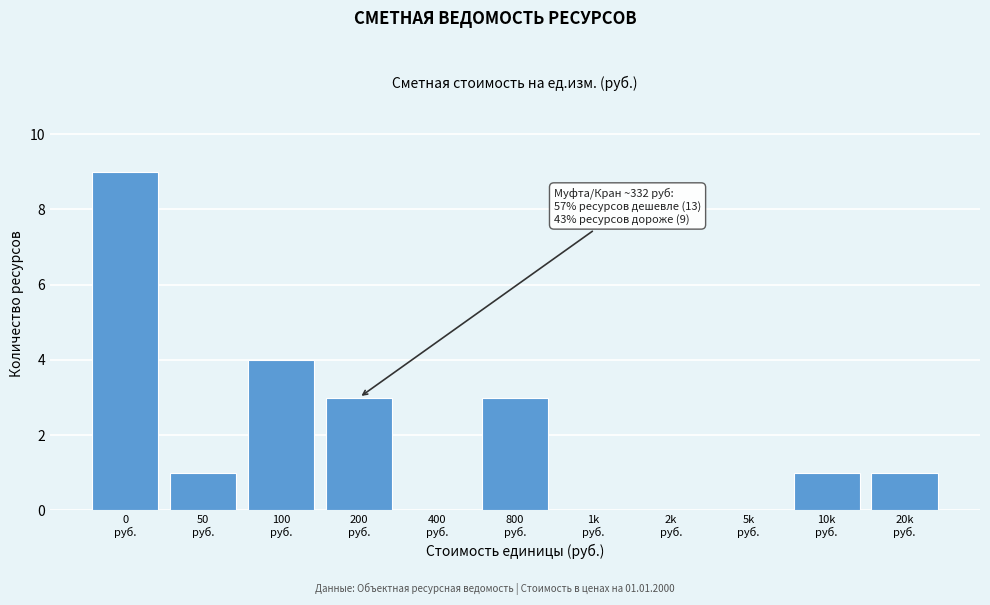

What is the sum of all values?

22